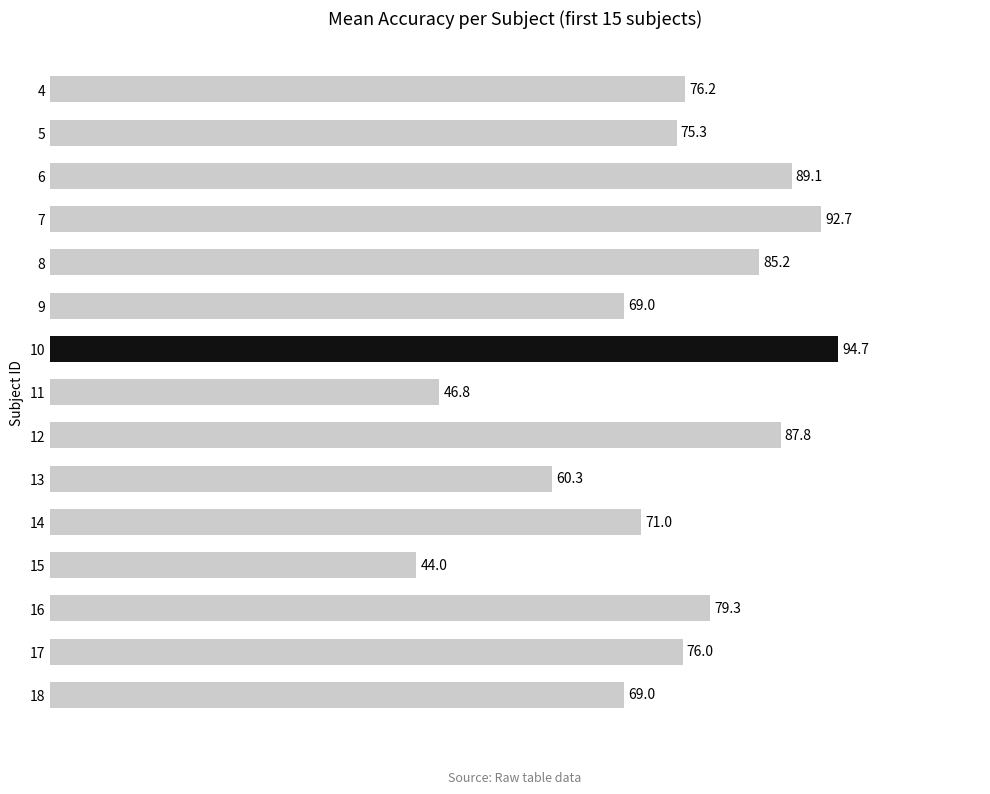

What is the value of the 8th bar from the top?

46.8